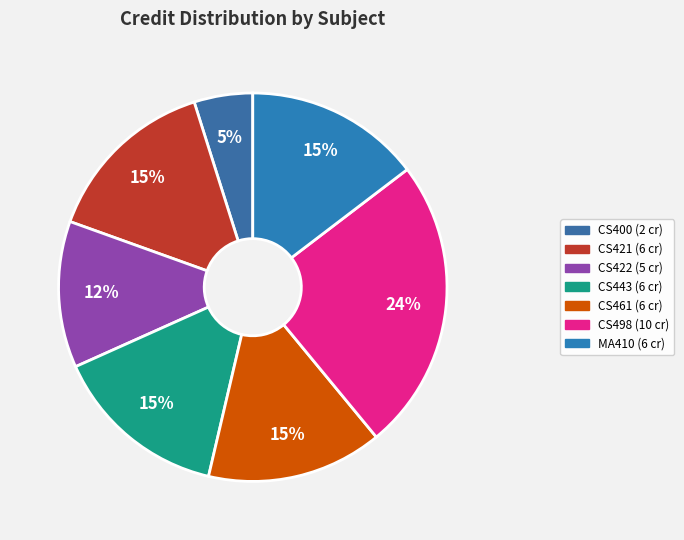

To the nearest percent, what percentage of the pie is CS421?

15%